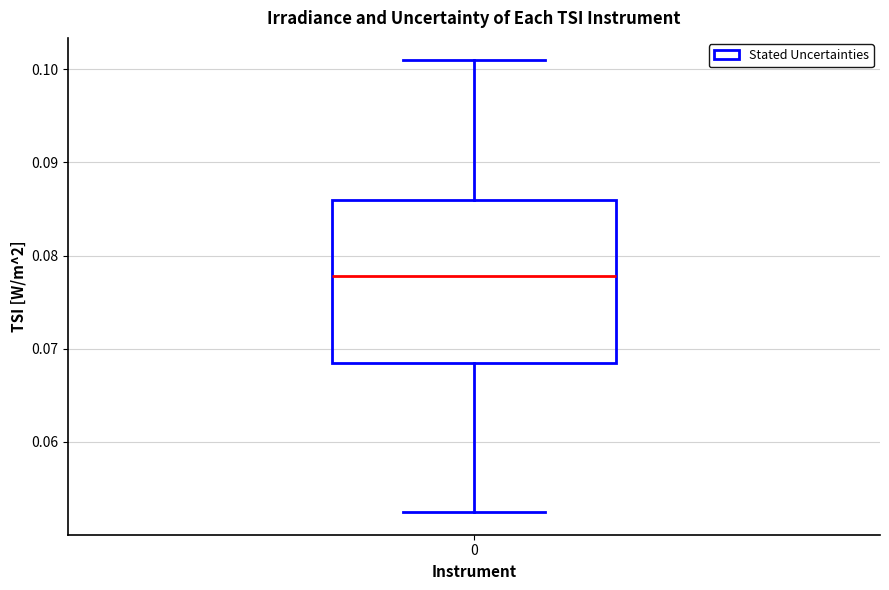

Where does the median line of the box at x = 0 sit on the y-axis? The values are not printed on the chart, so give them approximately, as read against the axis.

0.078